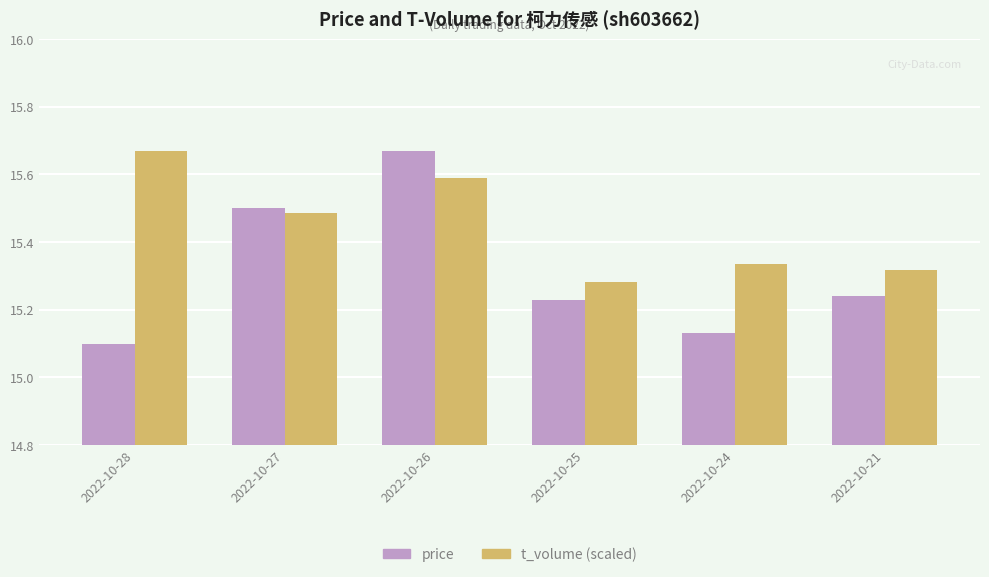

Is it true that price equals 9.7 at 2022-10-21?

False